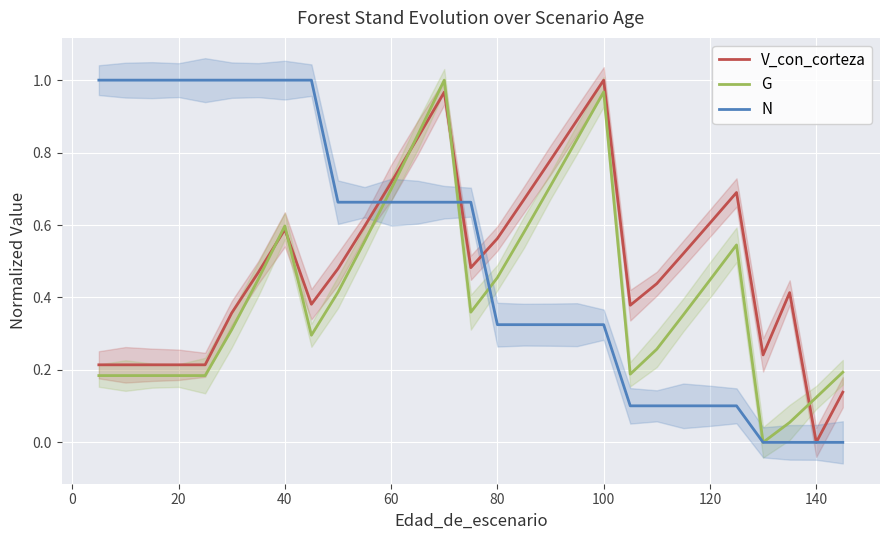

The G series shows 0.7 at 120. True or false?

False